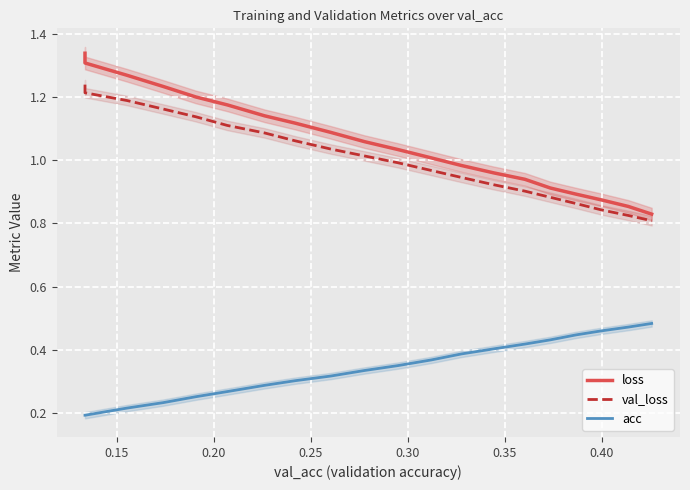

True or false: acc and loss intersect in this chart.

False